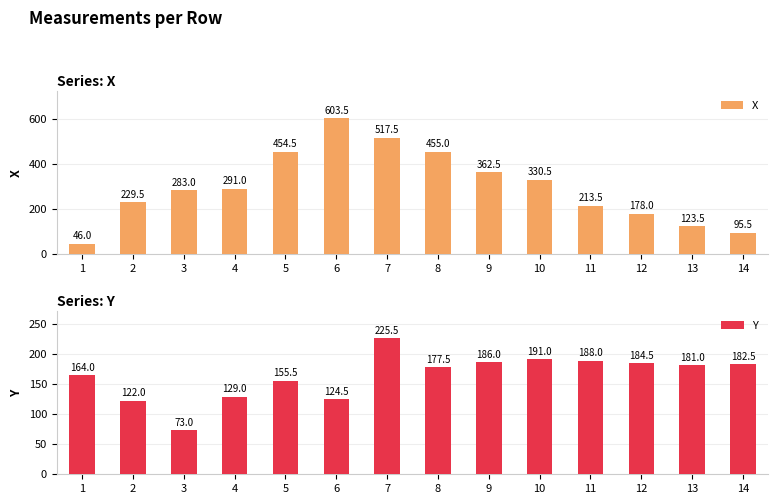

True or false: Y has a value of 322.9 at 13.

False